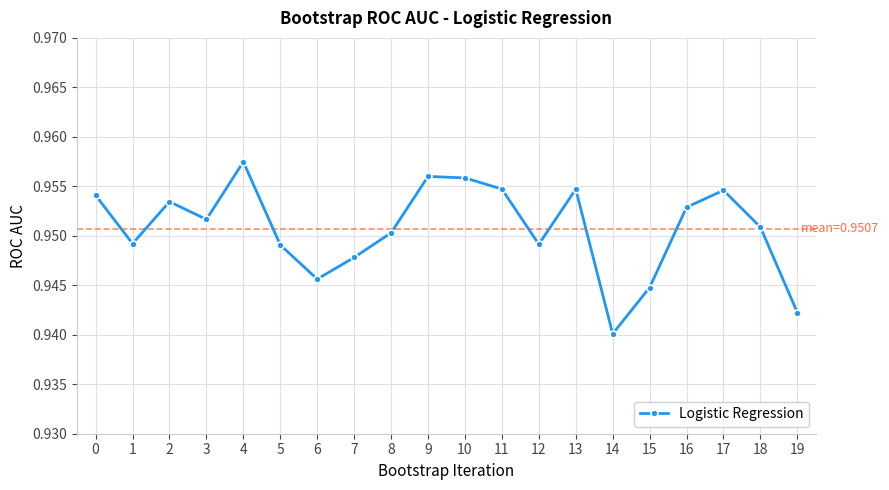

At which category does the chart reach its minimum across all series?

14